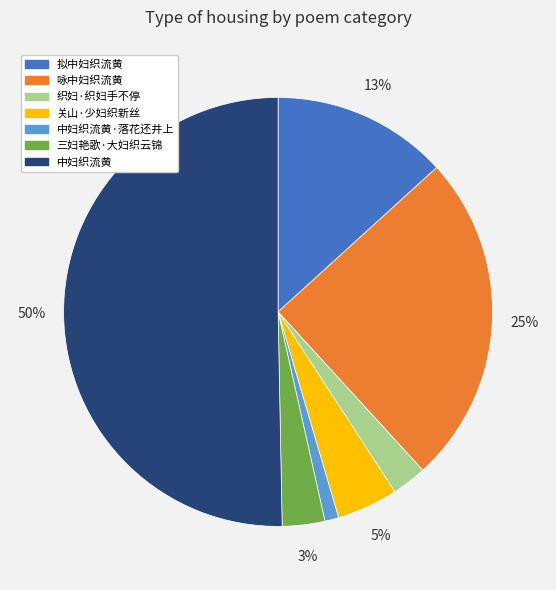

To the nearest percent, what is the average slice percentage?

14%